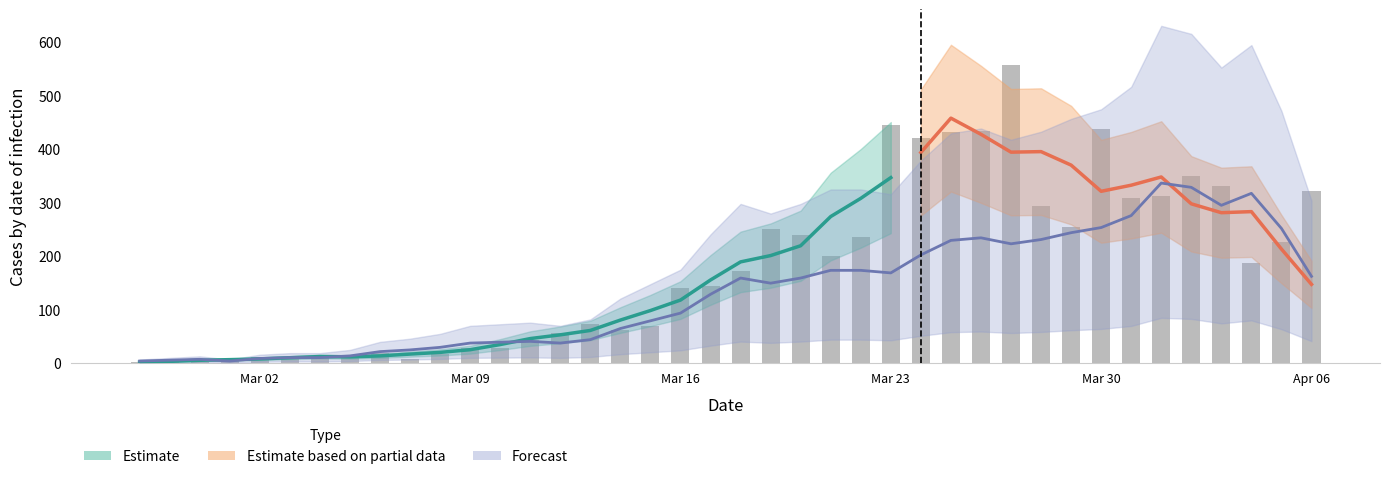

What is the value of the 15th bar from the left?

55